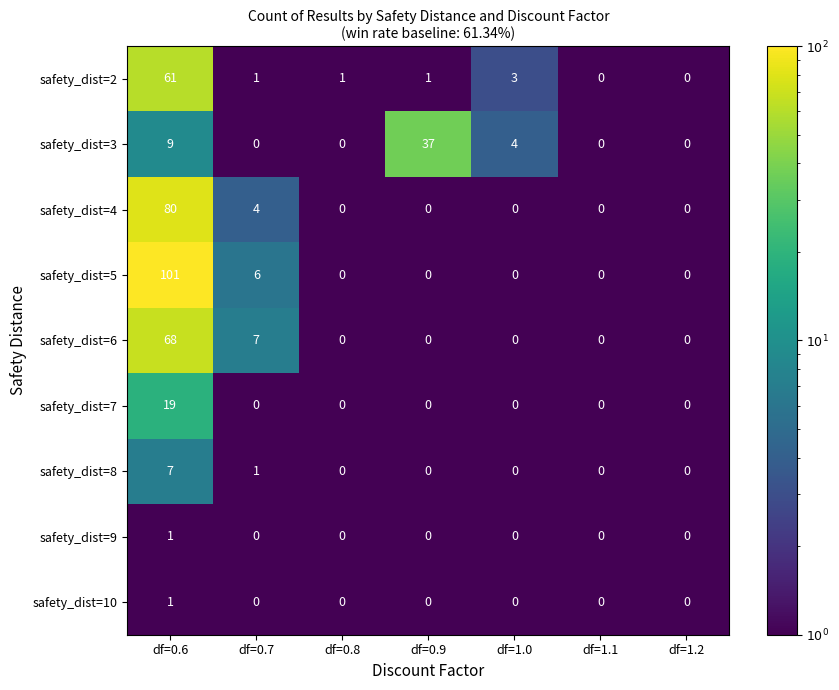

What is the greatest value displayed?

101